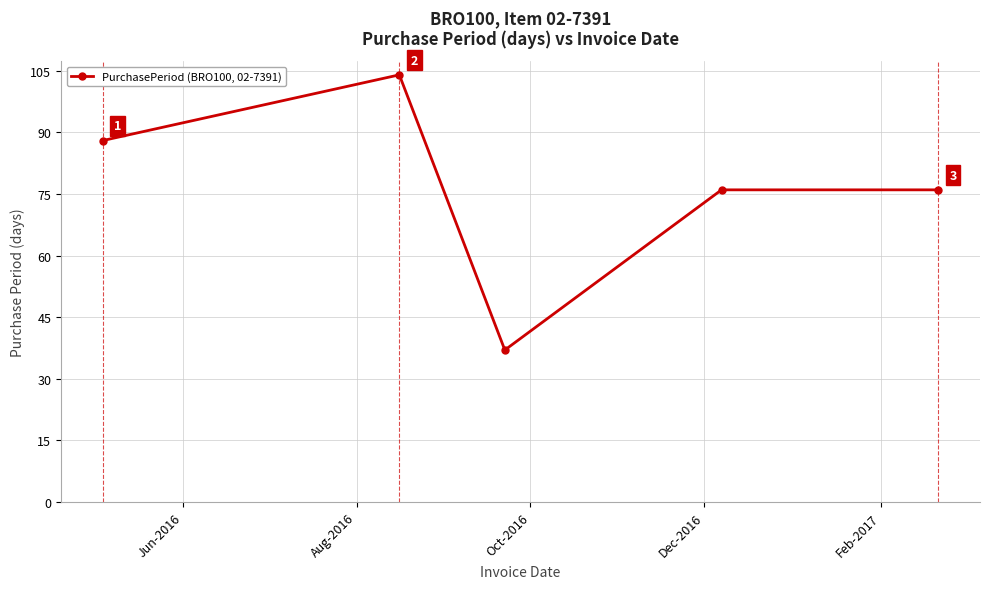

How many points are lower than both their immediate neighbors (excluding endpoints)?

1